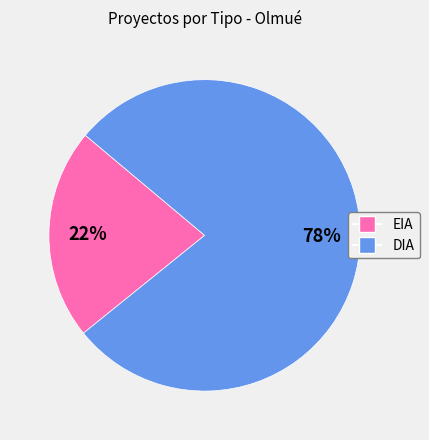

Does EIA account for over 50% of the chart?

No